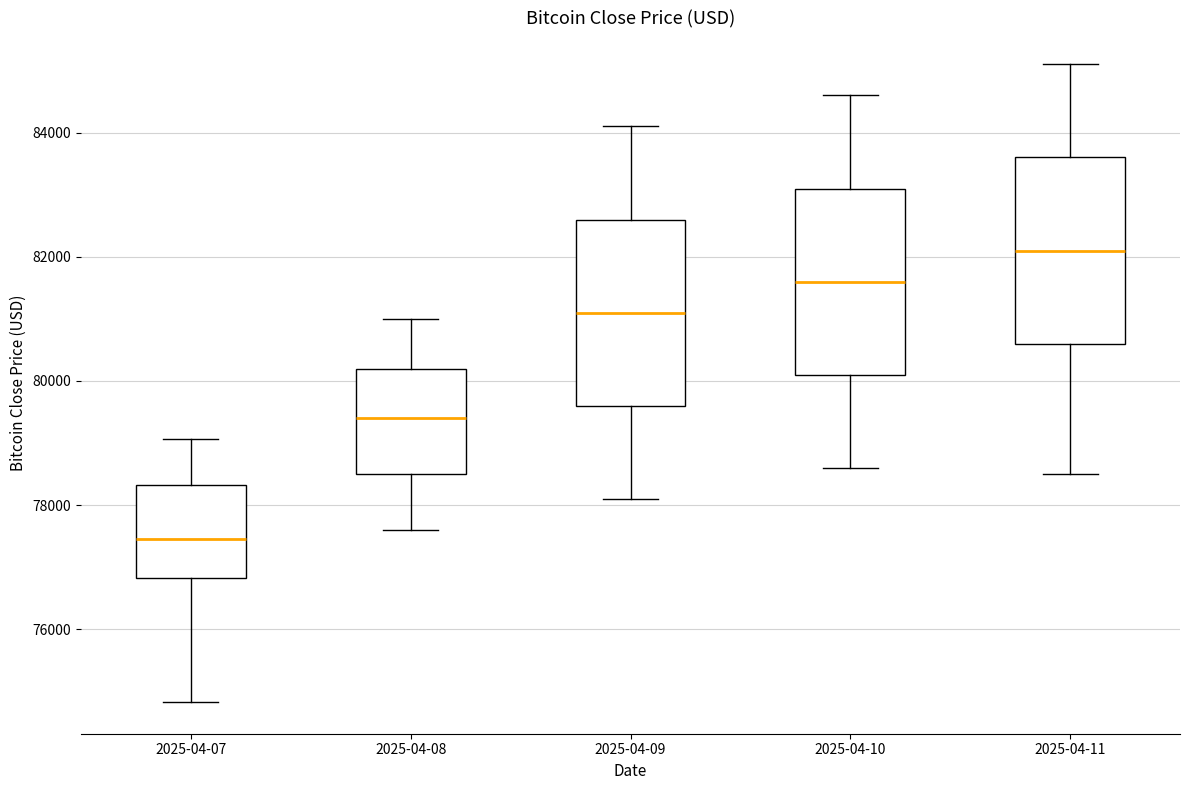

Reading left to right, transcribe this box plot: for each box, give where its median line is, the range the box spans, and where its two whiskers end, as read against the y-axis. The values are not printed on the chart, so give them approximately, as read against the axis.

2025-04-07: median 77400, box 76800 to 78400, whiskers 74800 to 79000
2025-04-08: median 79400, box 78600 to 80200, whiskers 77600 to 81000
2025-04-09: median 81200, box 79600 to 82600, whiskers 78200 to 84200
2025-04-10: median 81600, box 80200 to 83200, whiskers 78600 to 84600
2025-04-11: median 82200, box 80600 to 83600, whiskers 78600 to 85200